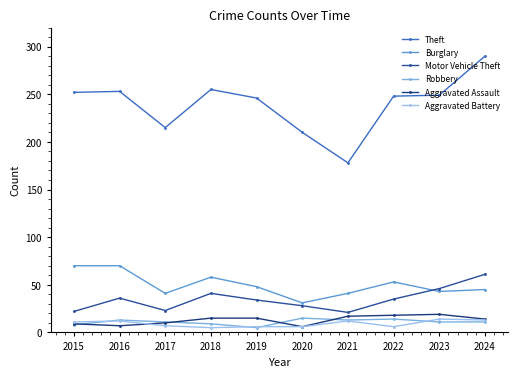

True or false: Theft and Burglary cross at least once.

False